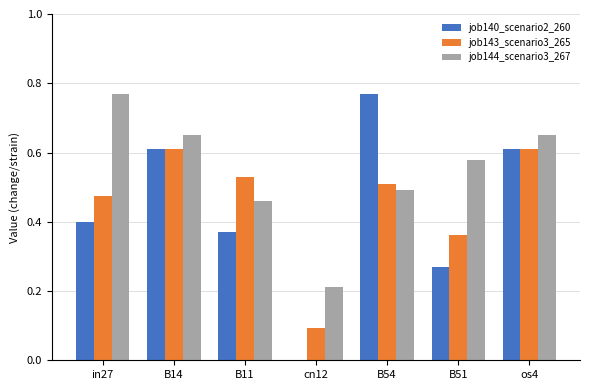

Which category has the highest value in the job144_scenario3_267 series?

in27